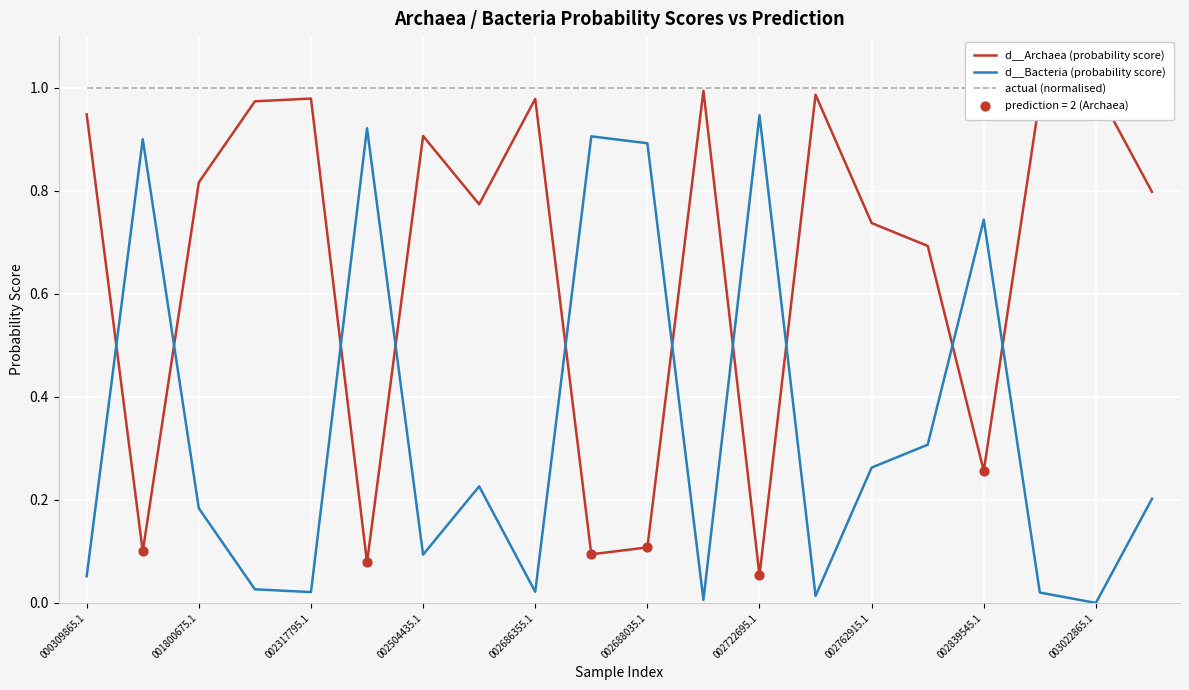

Which series contains the highest Y value?

actual (normalised)